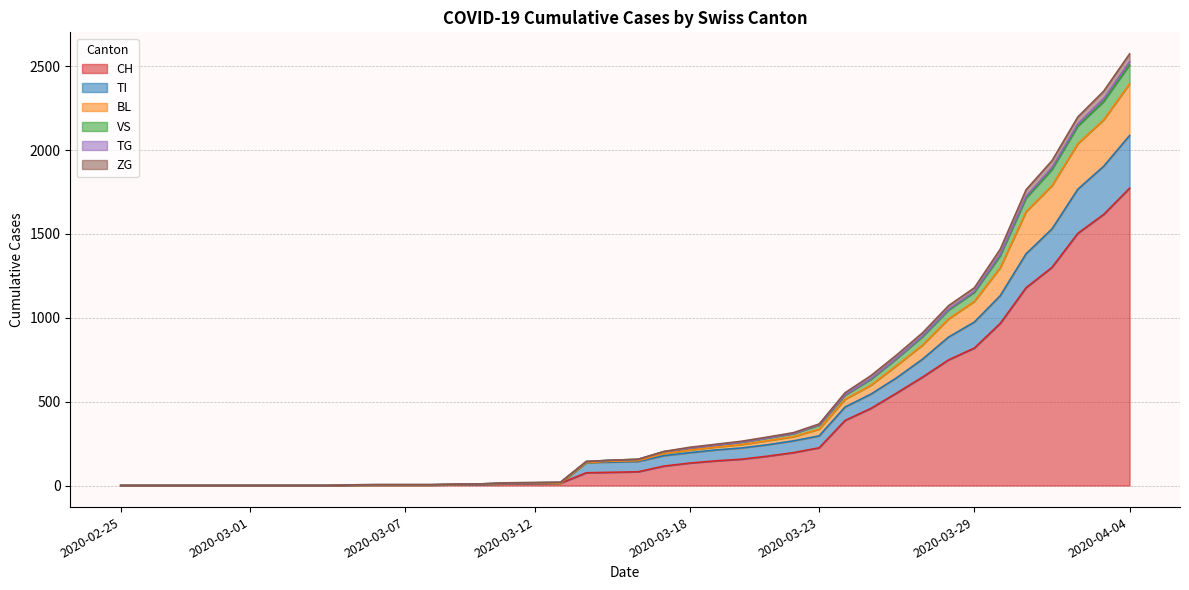

True or false: TI and ZG cross at least once.

False